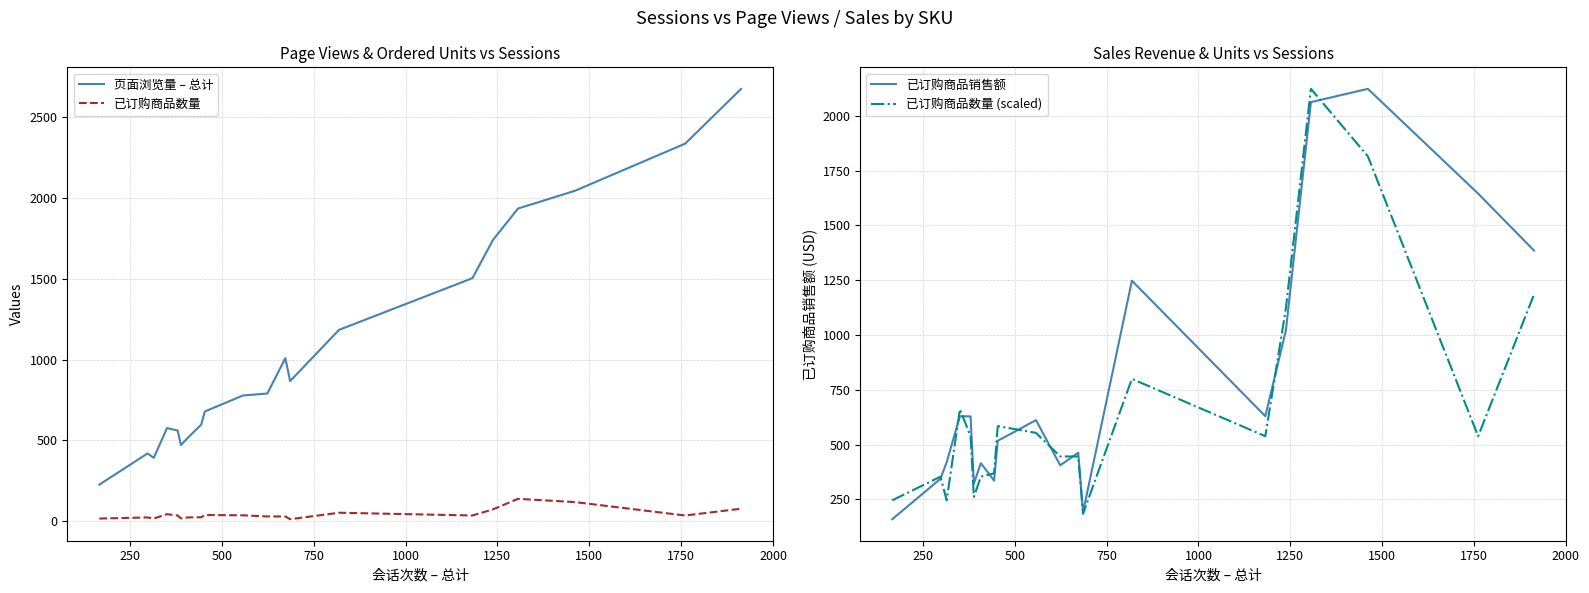

How many interior local peaks does the 已订购商品数量 series have?

5